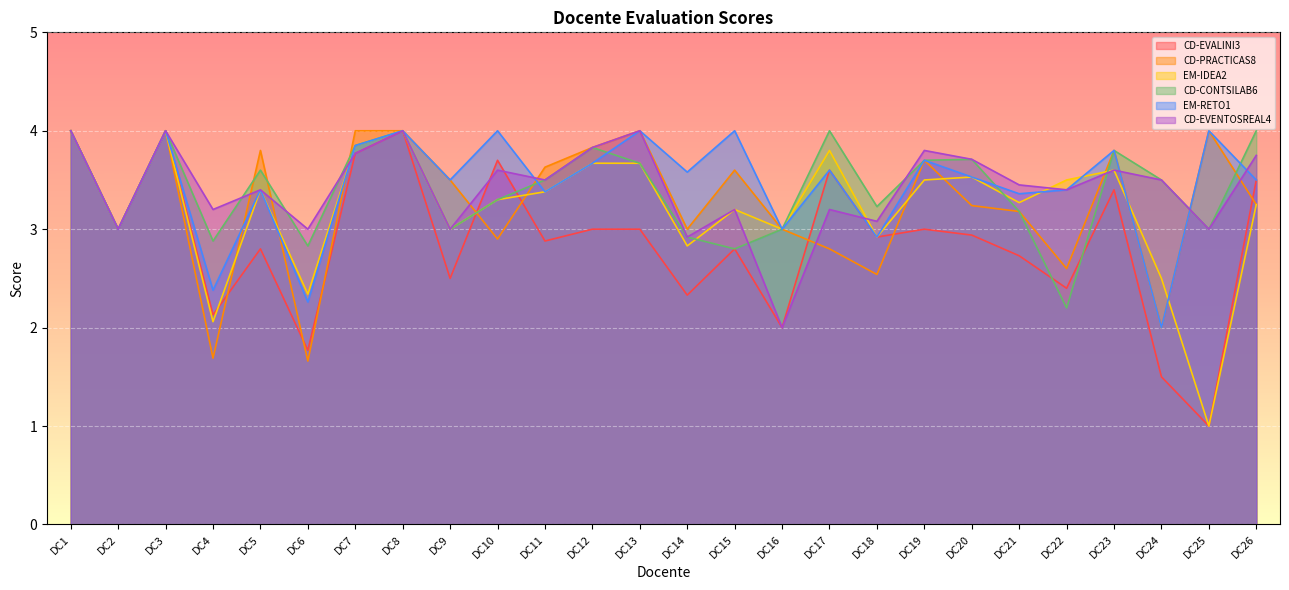

Is it true that CD-EVENTOSREAL4 equals 3.0 at DC2?

True